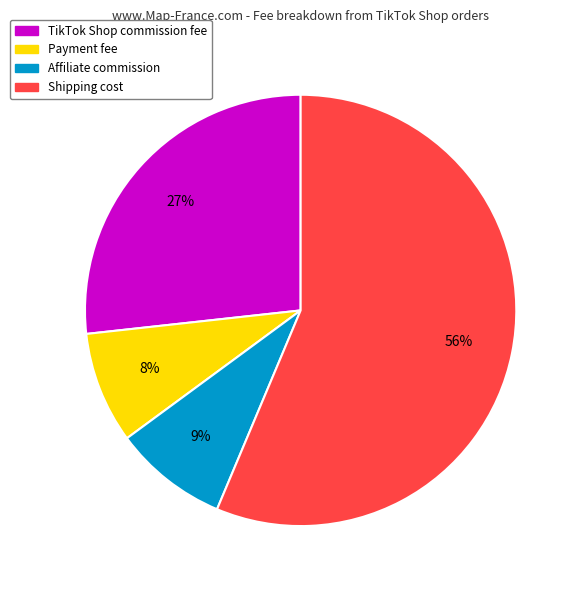

Do Payment fee and TikTok Shop commission fee together represent more than half of the pie?

No